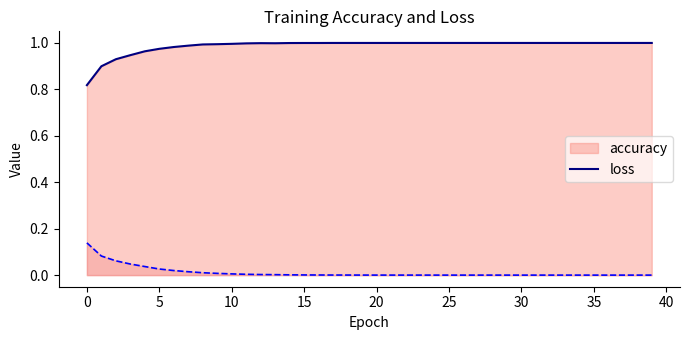

Rank the series at 0 from highest to lowest value.

accuracy_line, loss_line